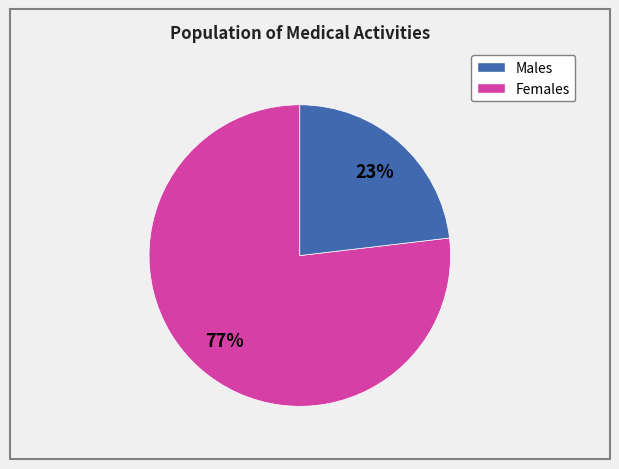

To the nearest percent, what is the difference between the largest and smallest slice percentages?

54%